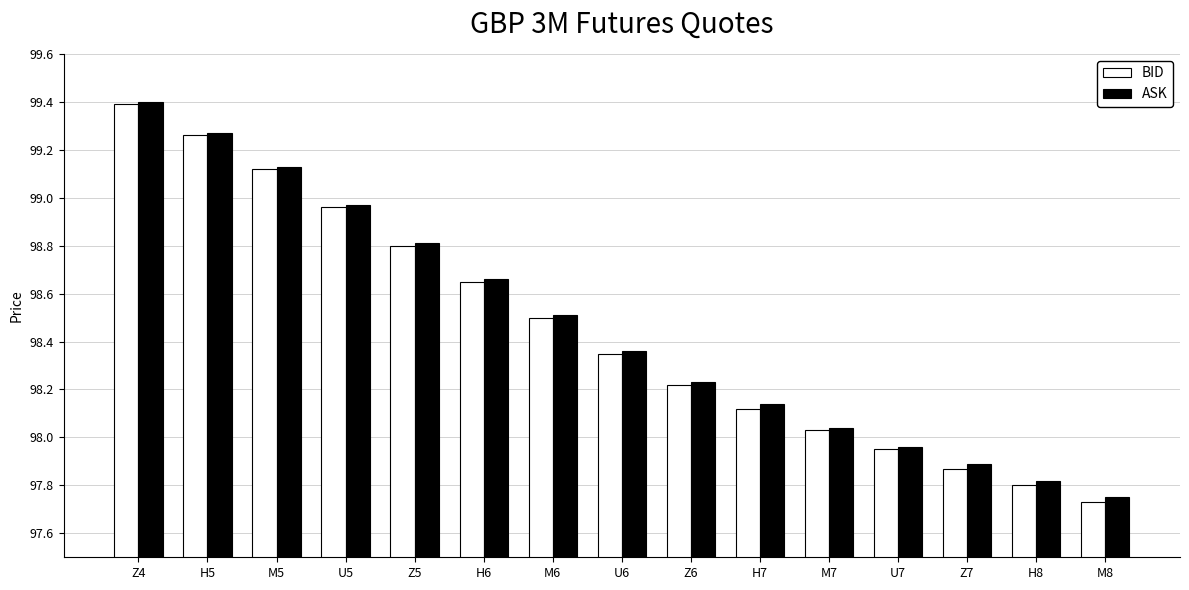

At which label does BID reach its peak?

Z4